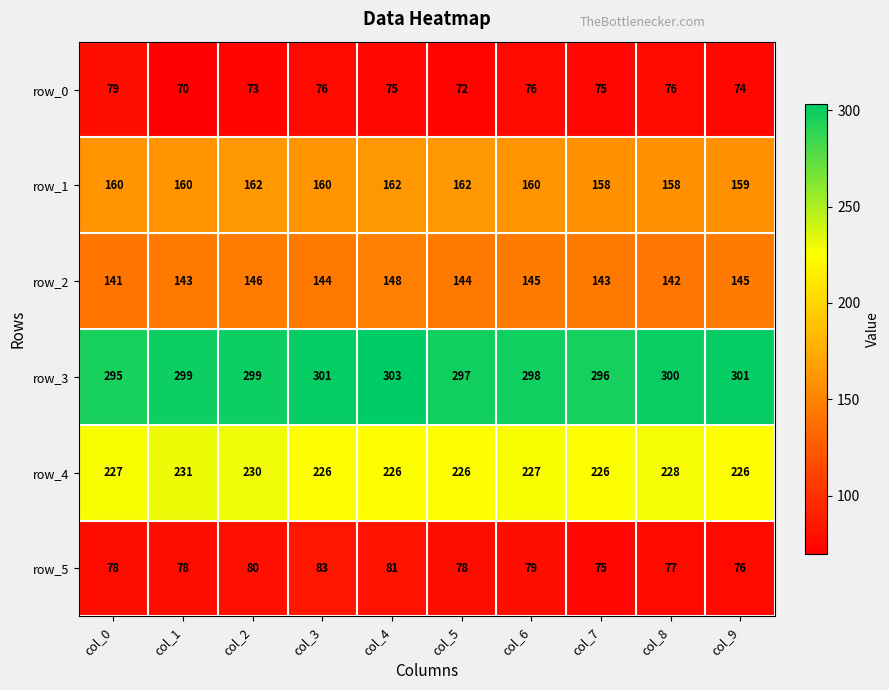

What is the total value across all series at col_8?

981